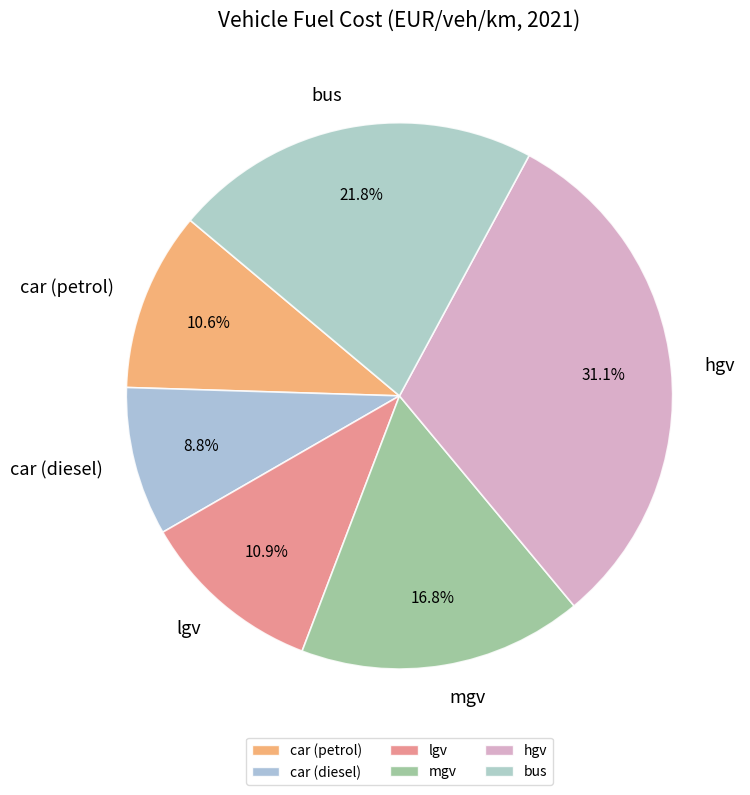

Does bus represent more than half of the total?

No